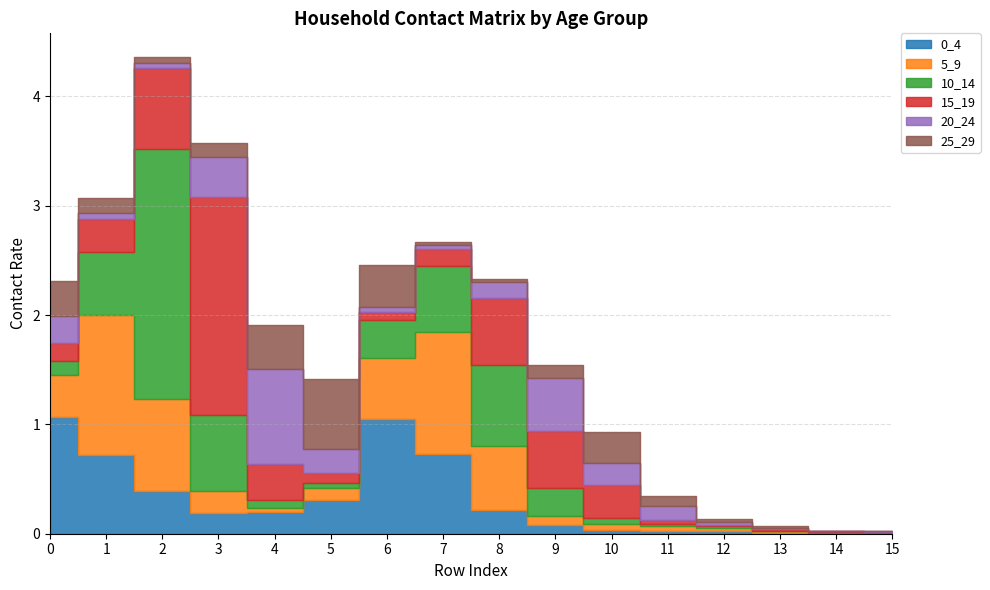

True or false: 20_24 has more than 2 points higher than both neighbors.

False